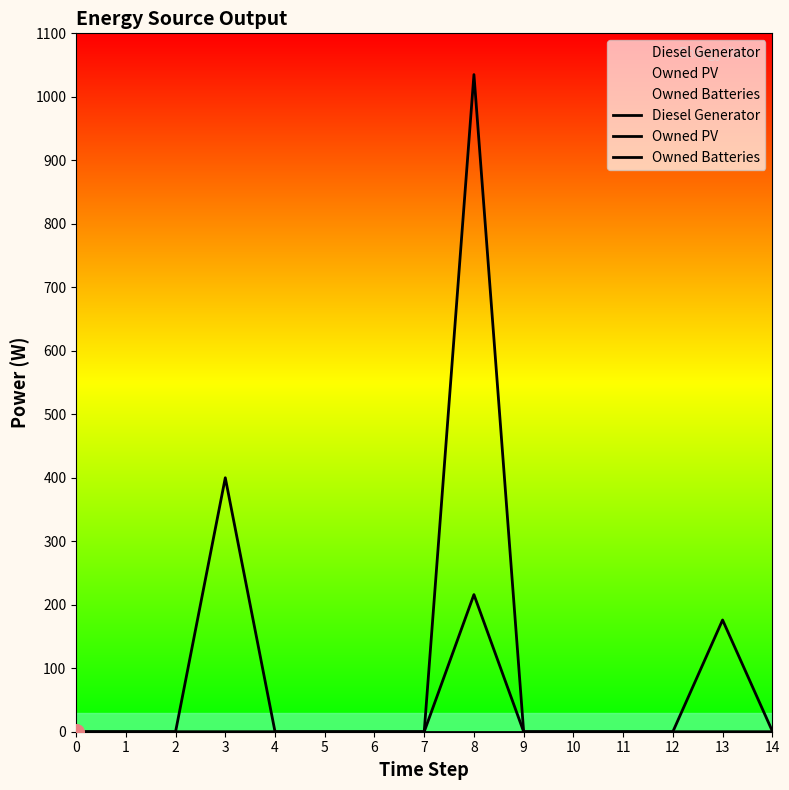

Which series contains the highest Y value?

Owned Batteries